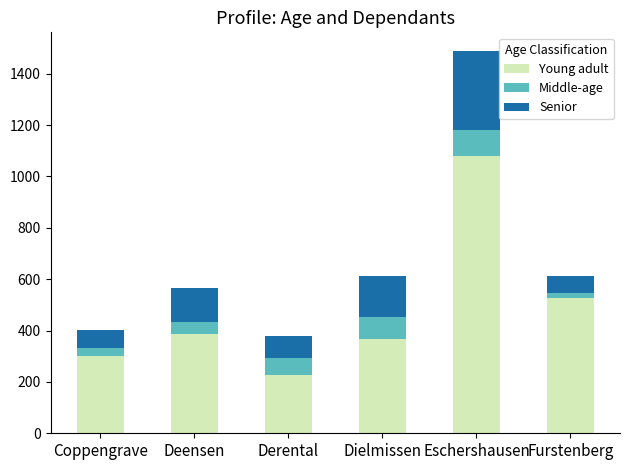

How many bars are there in total?

6